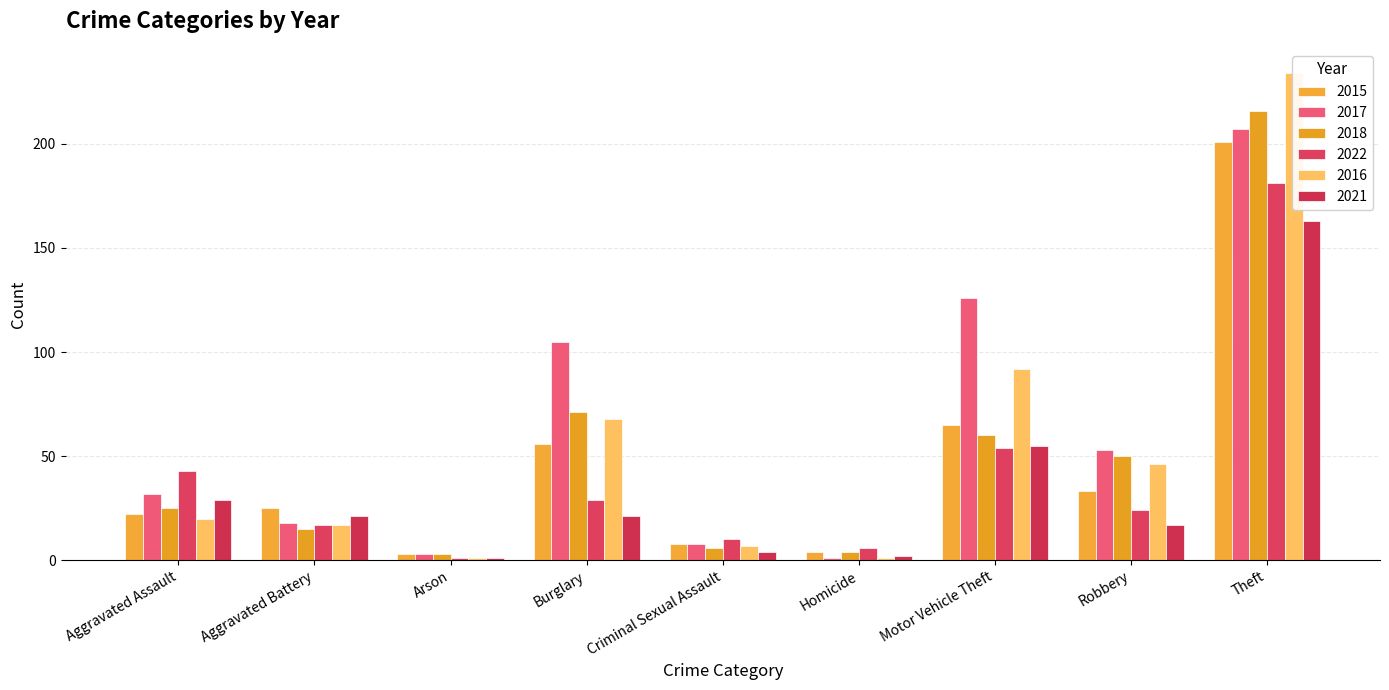

Is the value of 2015 at Homicide greater than the value of 2022 at Arson?

Yes